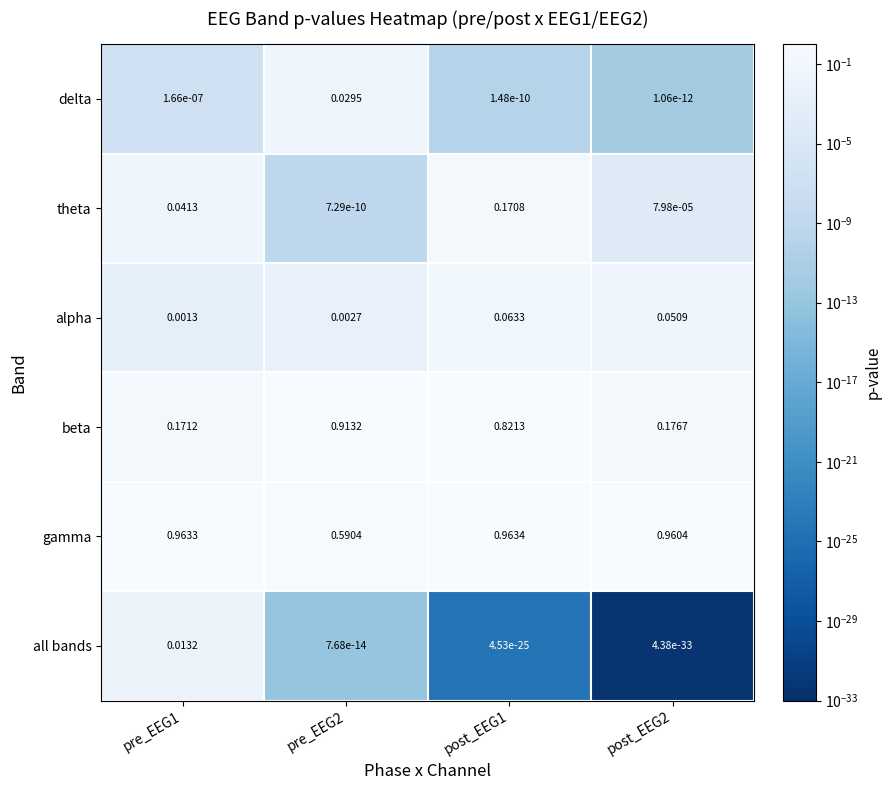

What is the total value across all series at pre_EEG1?

1.2